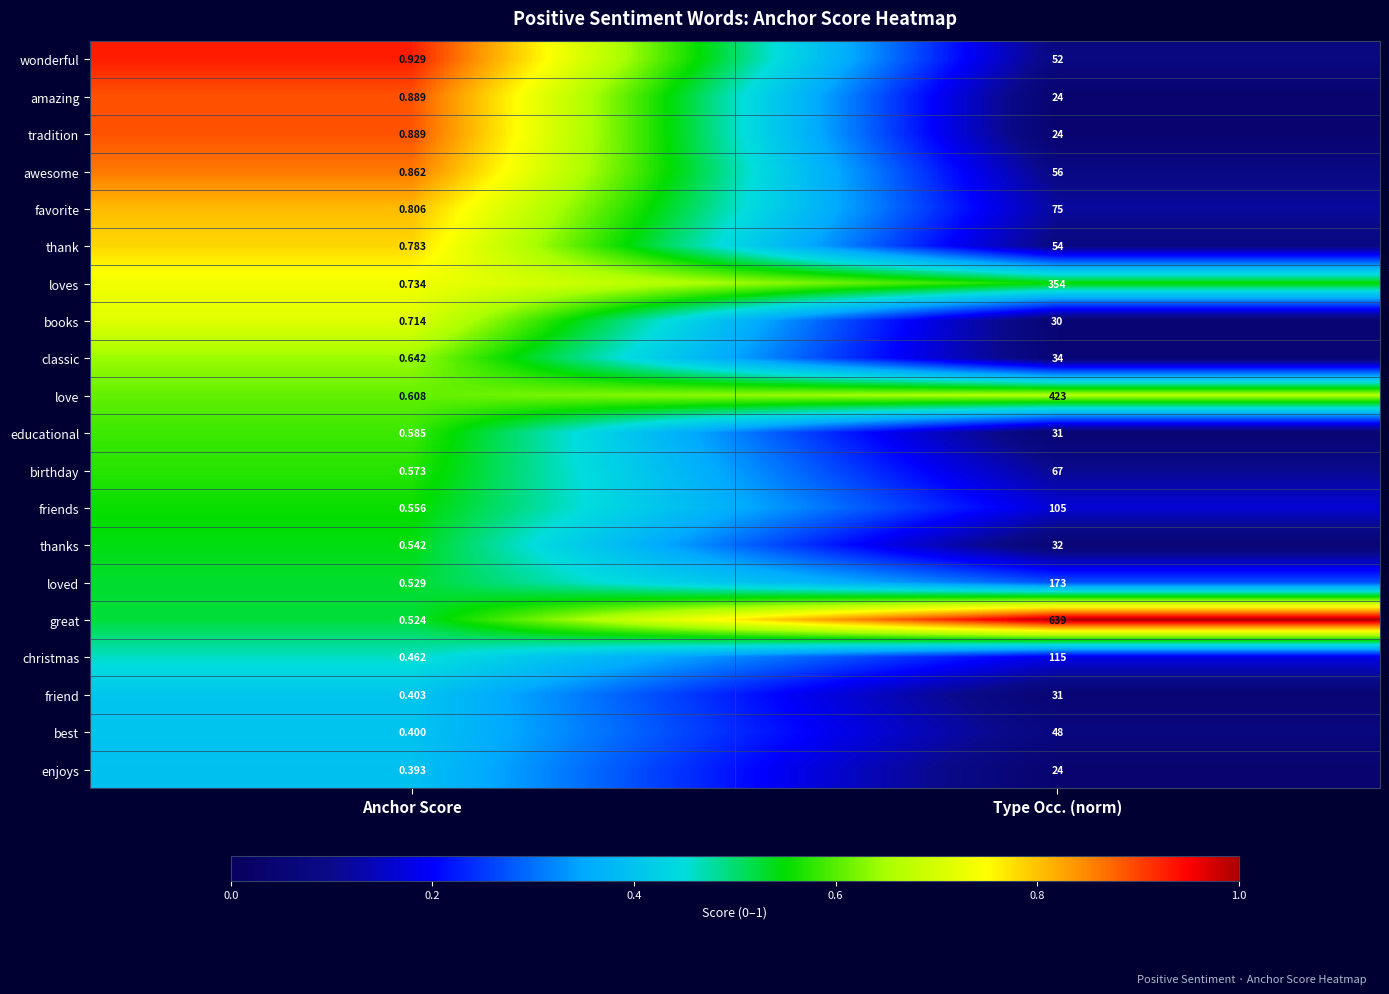

Which series has the largest range (max minus min)?

great